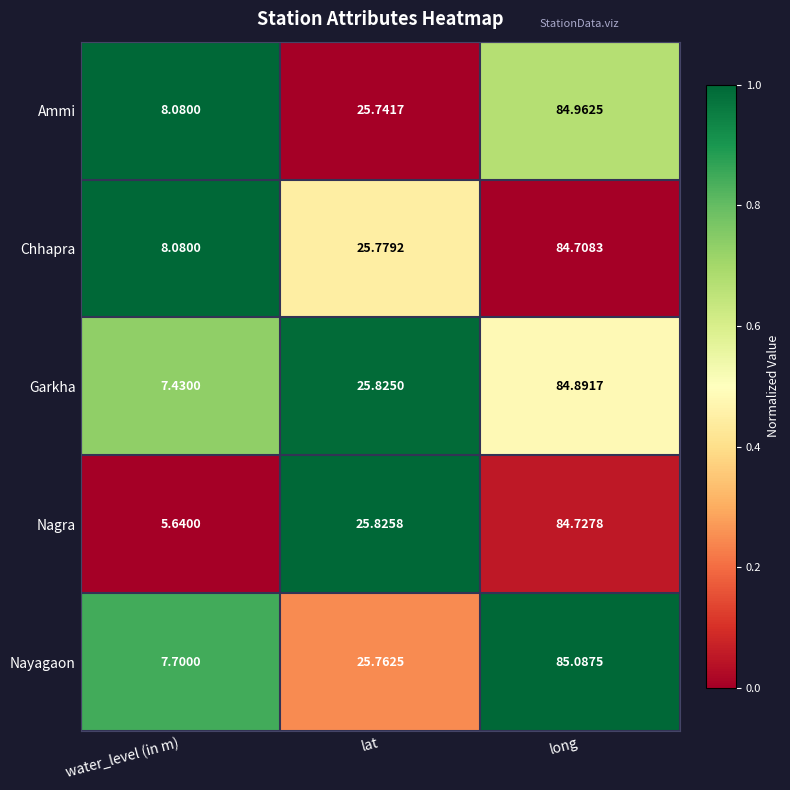

At long, list the series in order from smallest to largest.

Chhapra, Nagra, Garkha, Ammi, Nayagaon